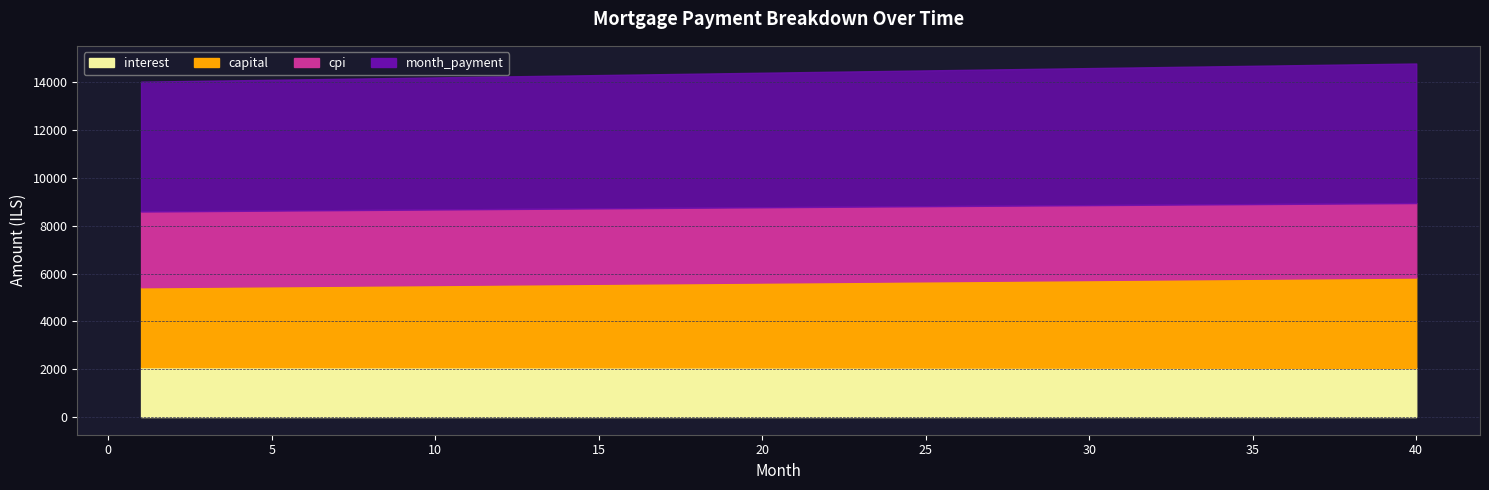

True or false: capital has a value of 3440.4 at 10.

True